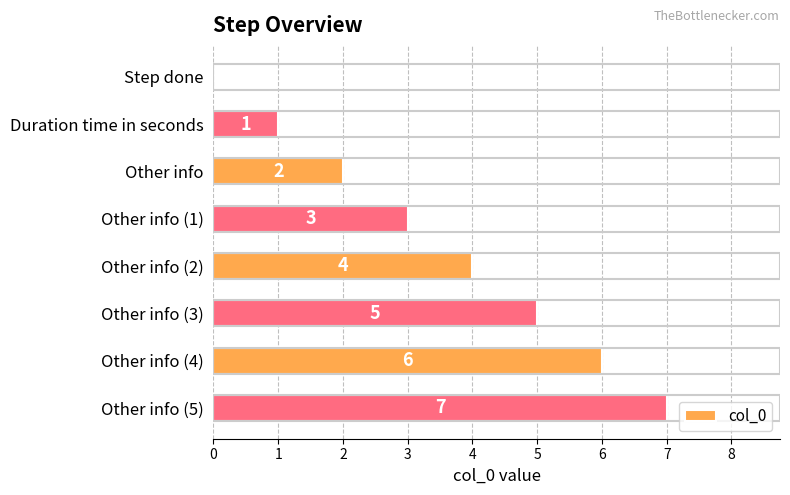

What is the sum of the values at Other info and Duration time in seconds?

3